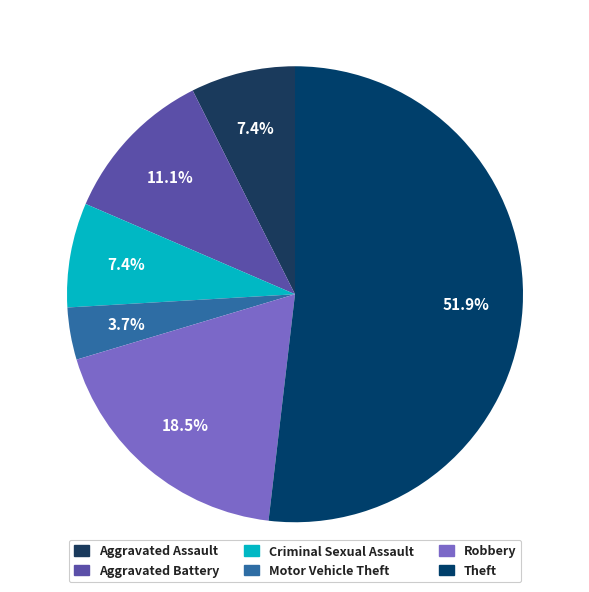

What percentage is NOT represented by Robbery?

81.5%